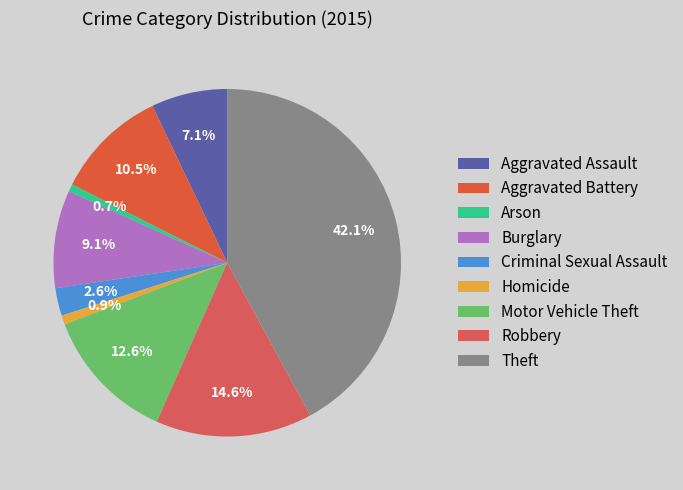

Is it true that Robbery is 20% of the pie?

False